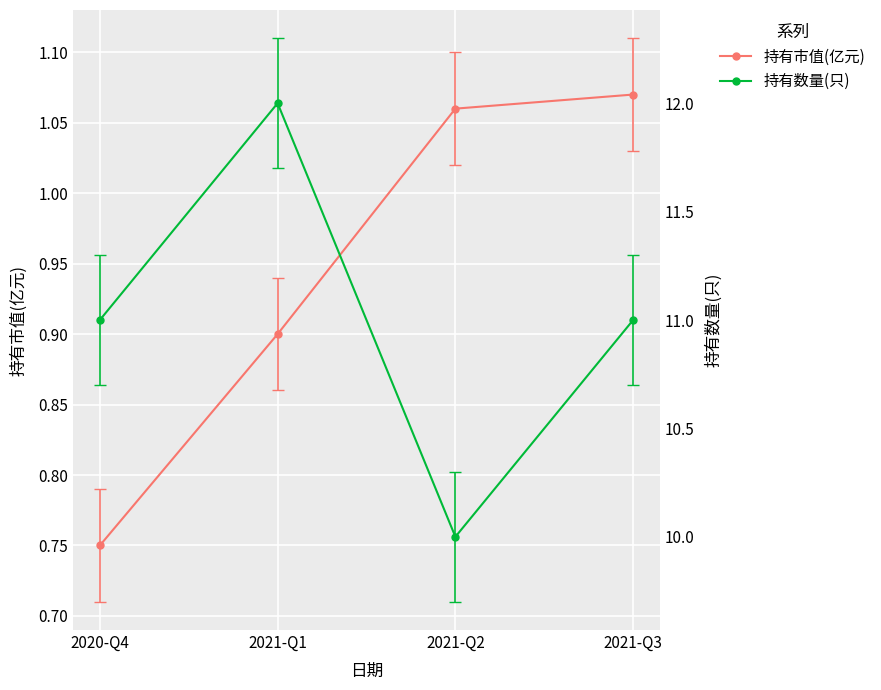

Between 2021-Q2 and 2020-Q4, which is larger?

2021-Q2